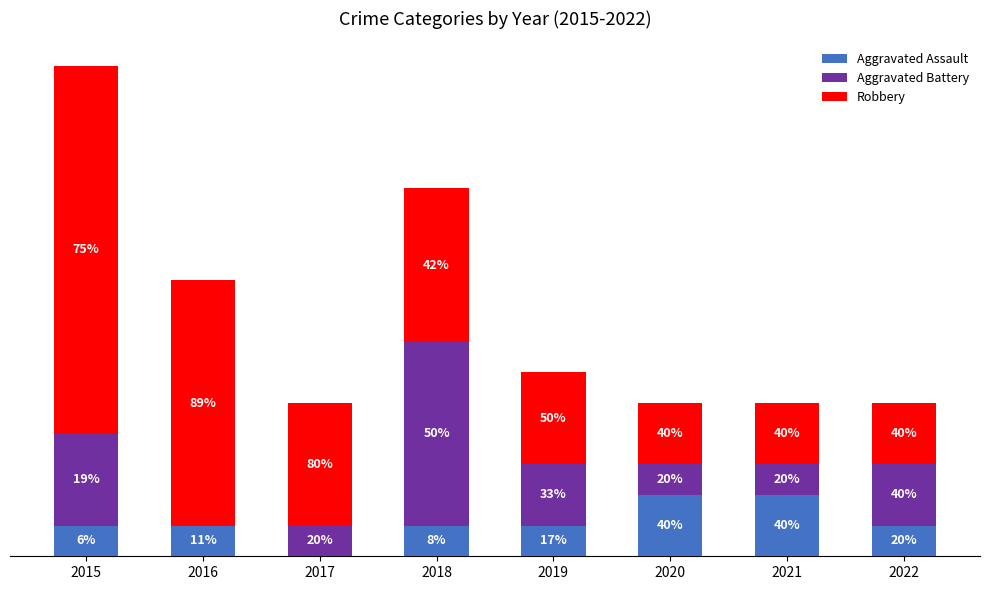

Where does the Aggravated Battery series first go above 2?

2015